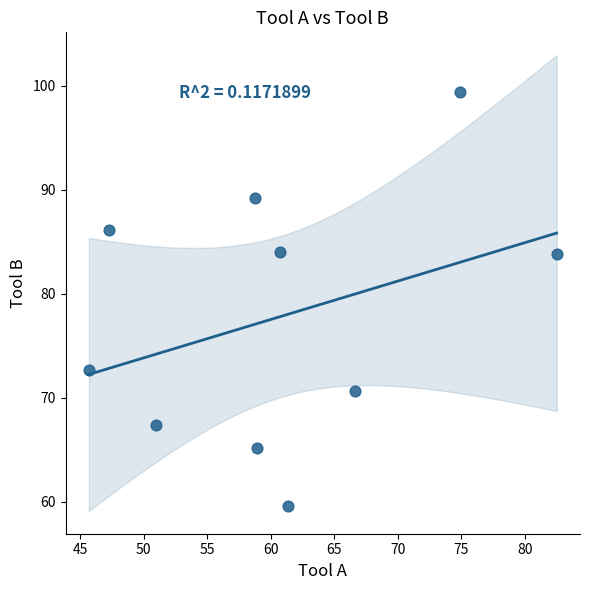

What is the range of Y values (max minus min)?

39.8